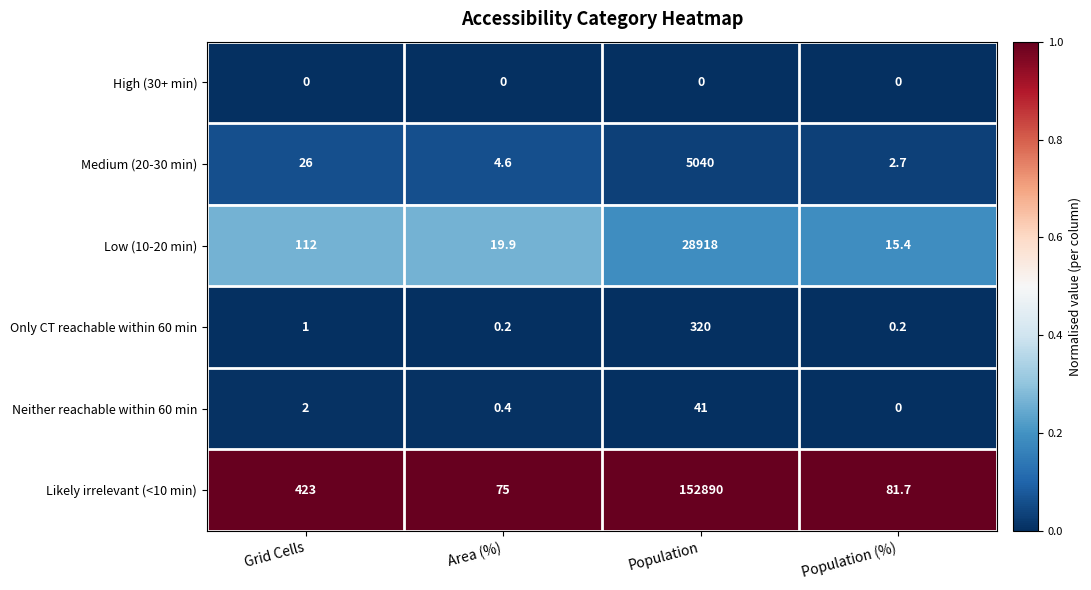

How many values in Neither reachable within 60 min are above zero?

3